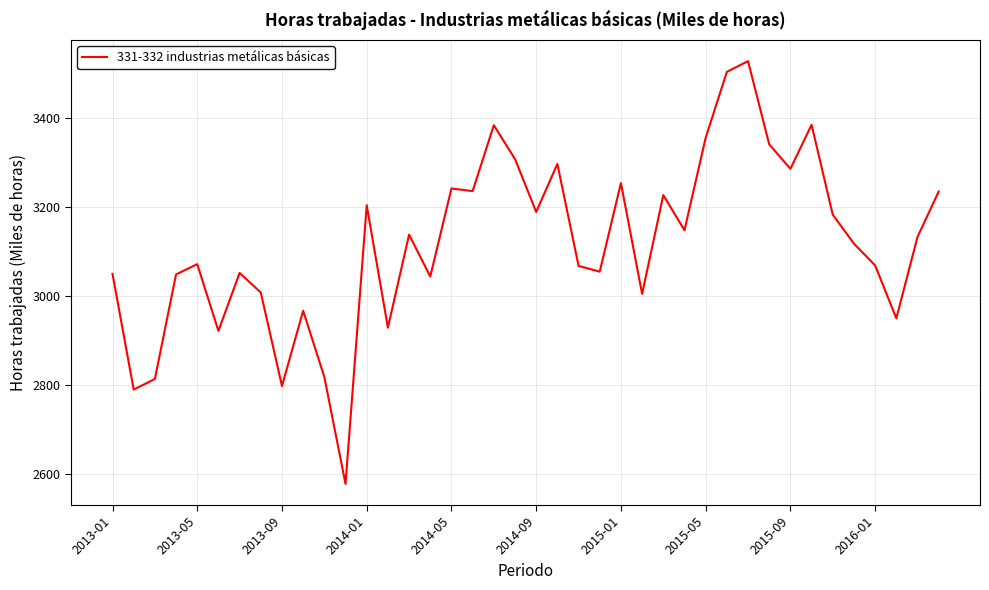

What is the minimum value shown in the chart?

2578.7